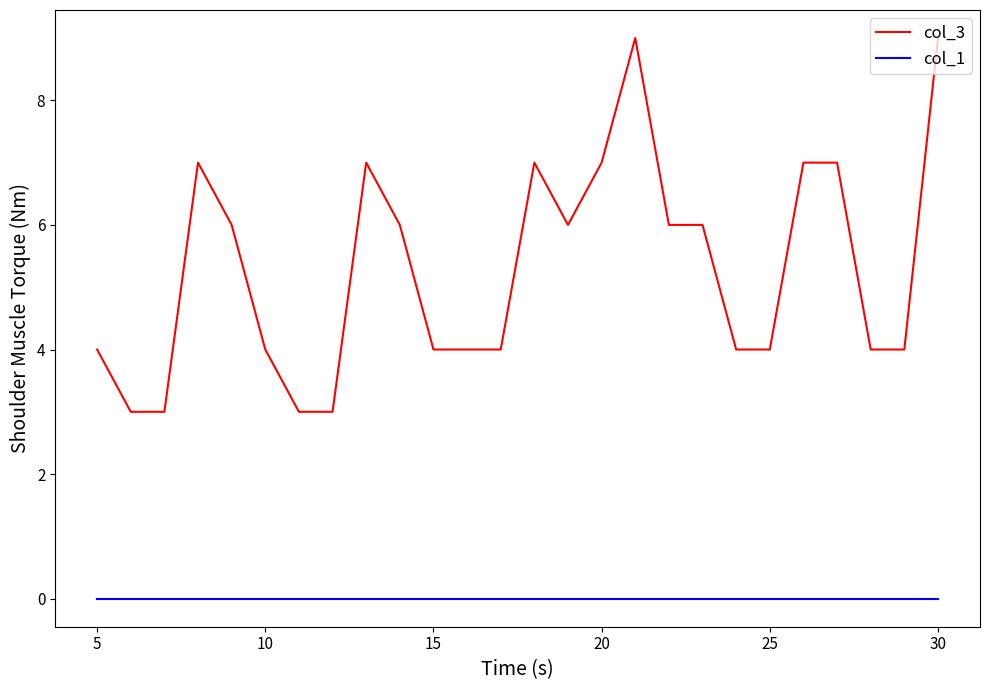

Which series has the widest spread of values?

col_3